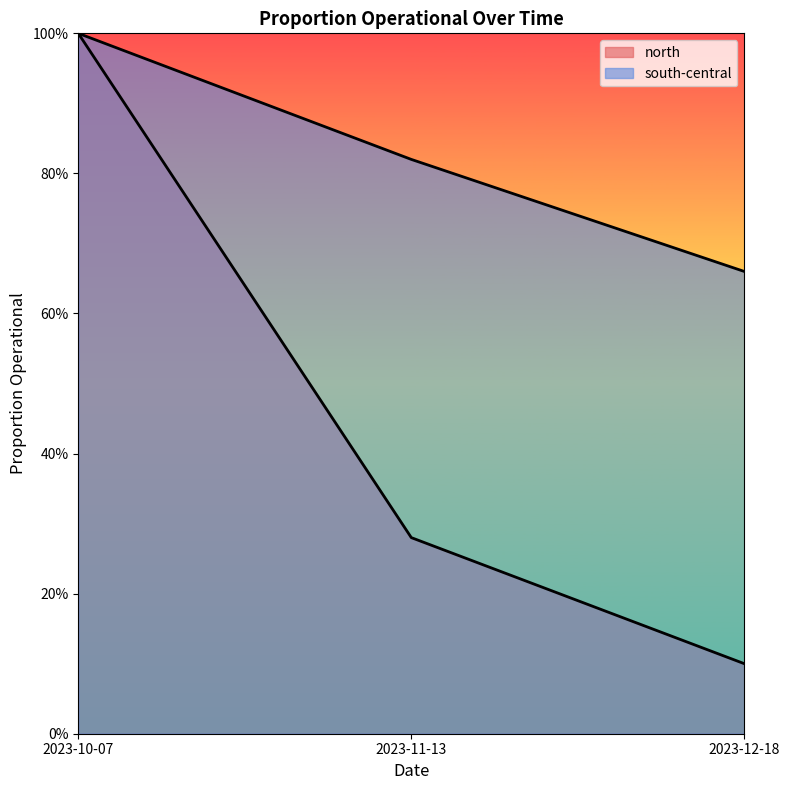

What is the label of the 2nd point from the left?

2023-11-13